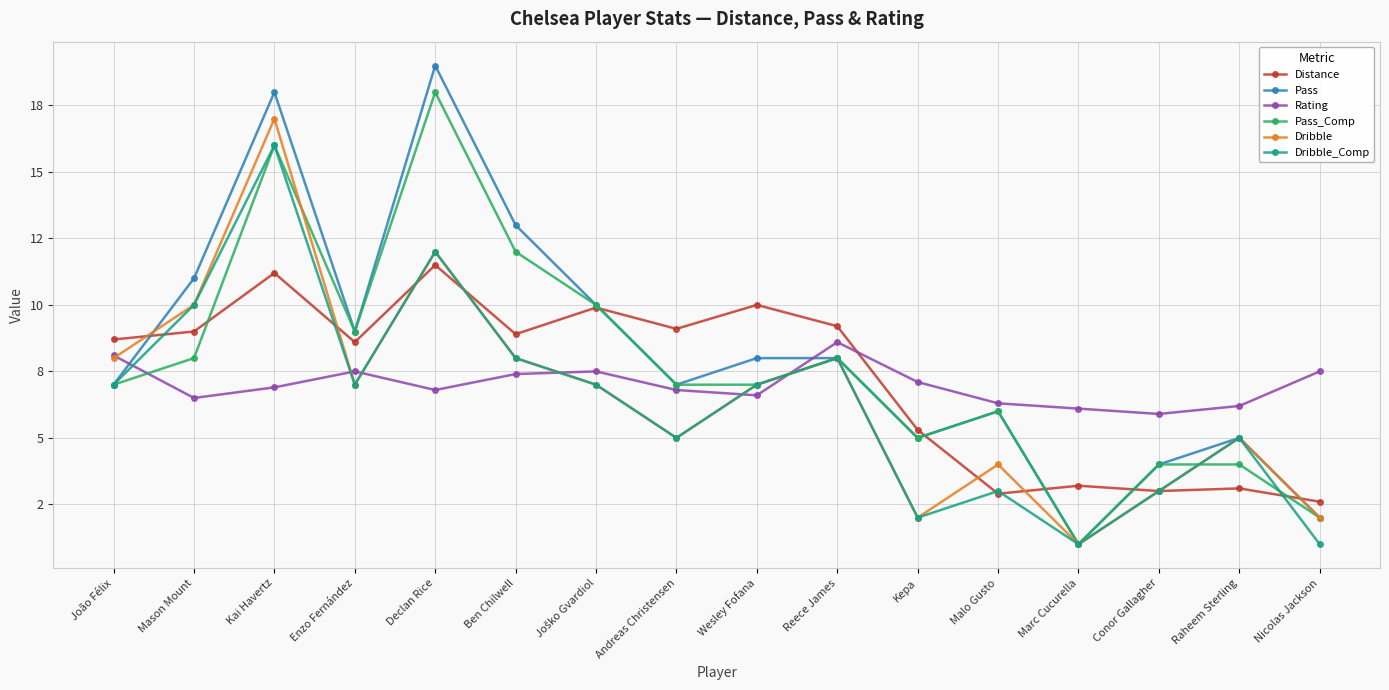

What is the spread (max minus min) of values at Joško Gvardiol?

3.0